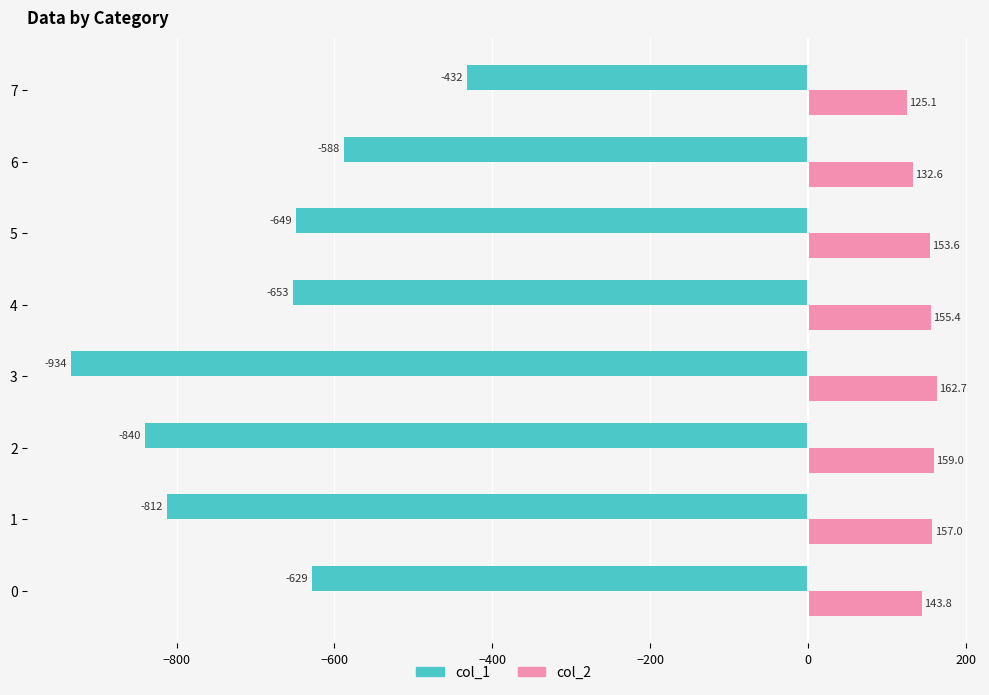

What are all the series names shown in the legend?

col_1, col_2